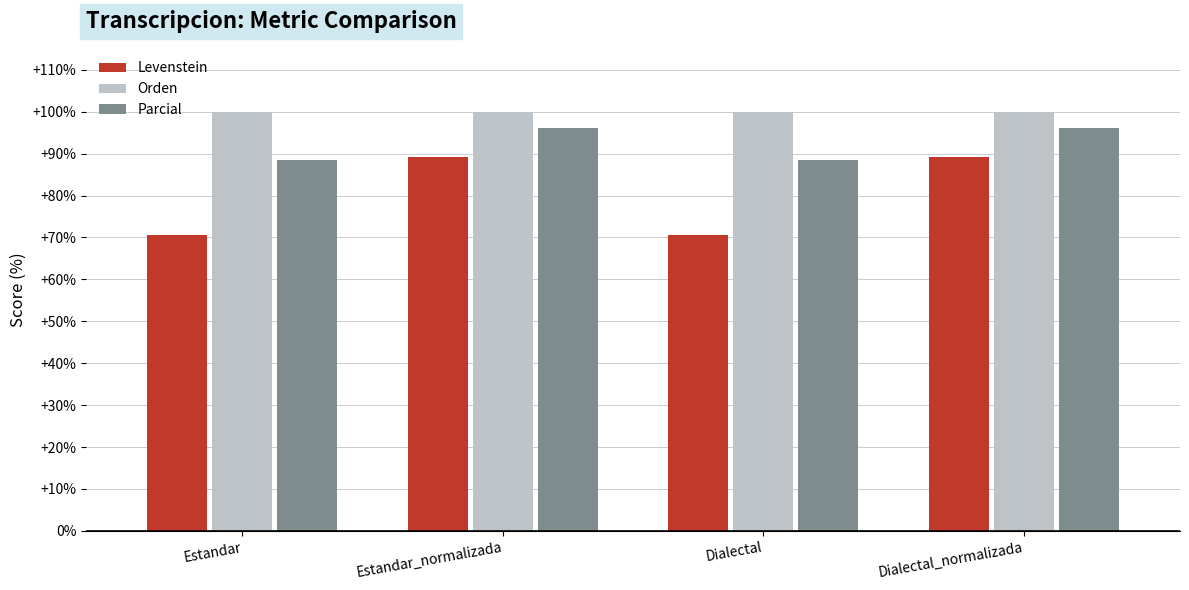

What position from the left is Estandar_normalizada?

2